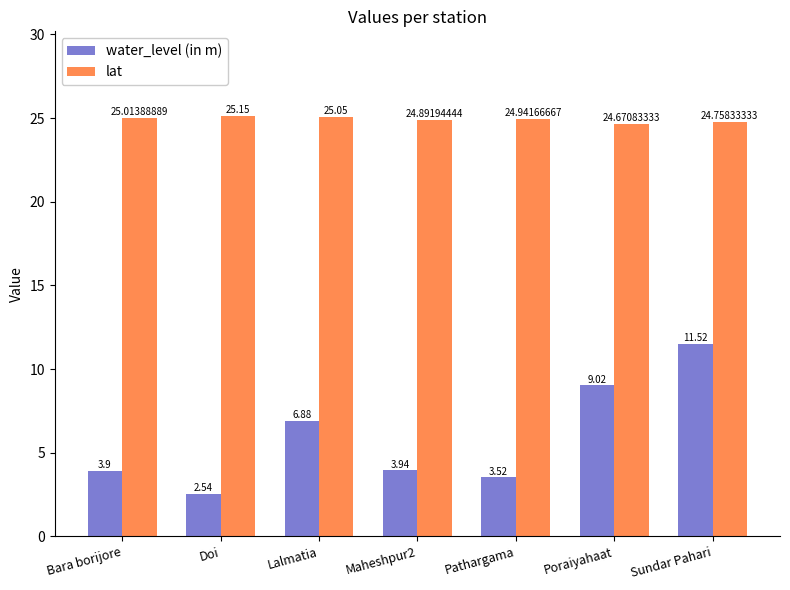

At which label does lat reach its peak?

Doi